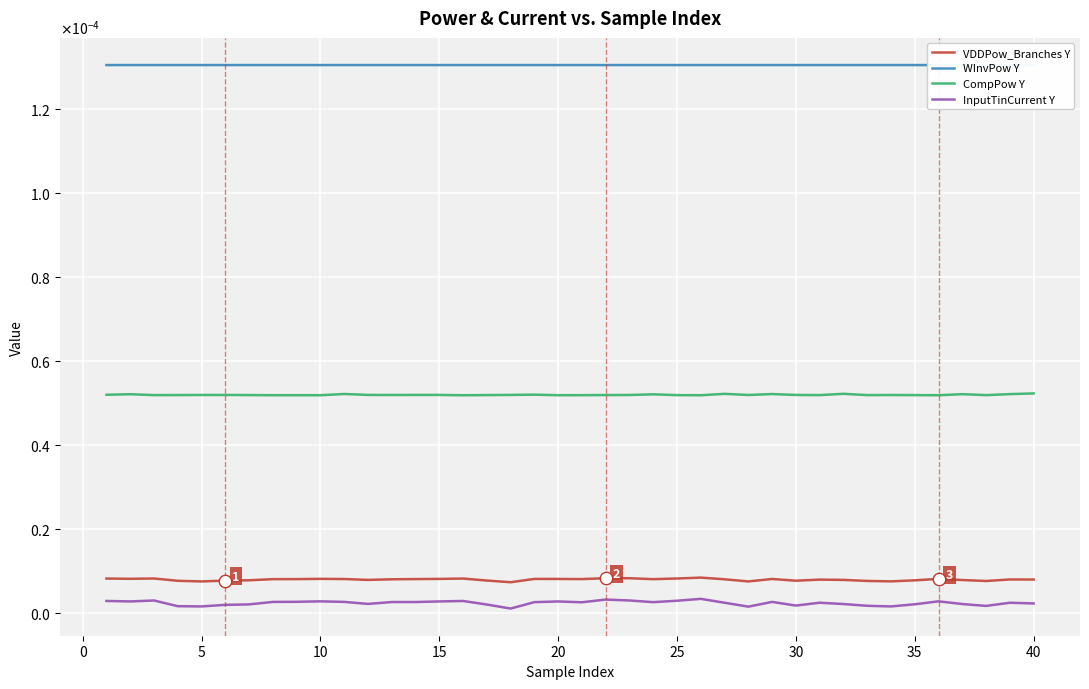

Which series has the largest total across all categories?

WInvPow Y